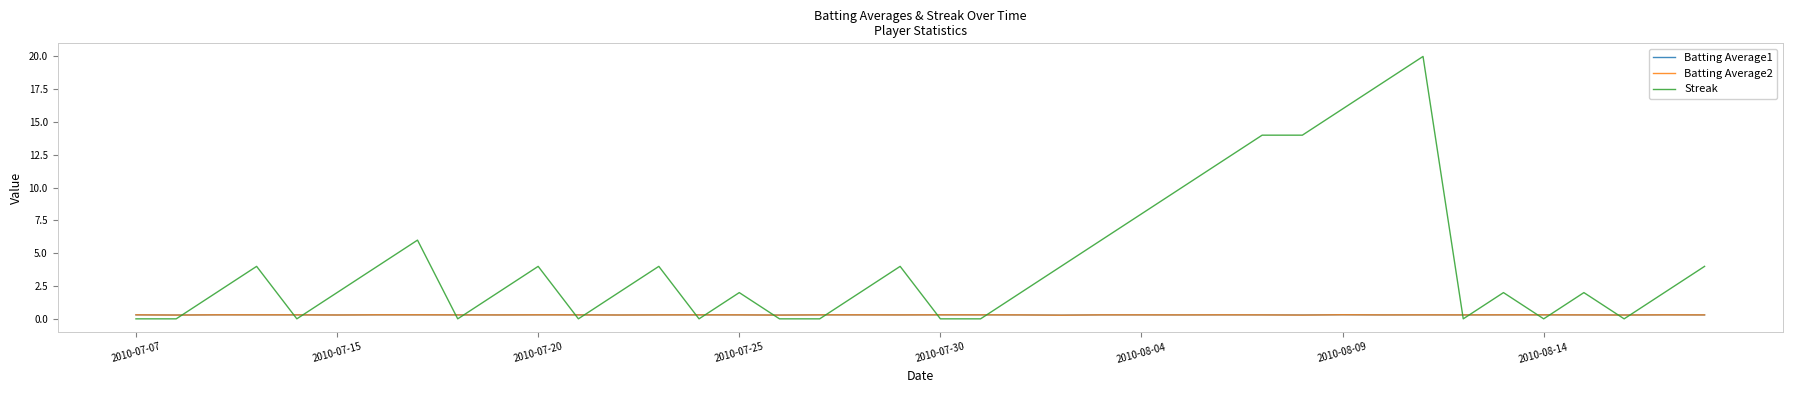

Which series has the largest total across all categories?

Streak